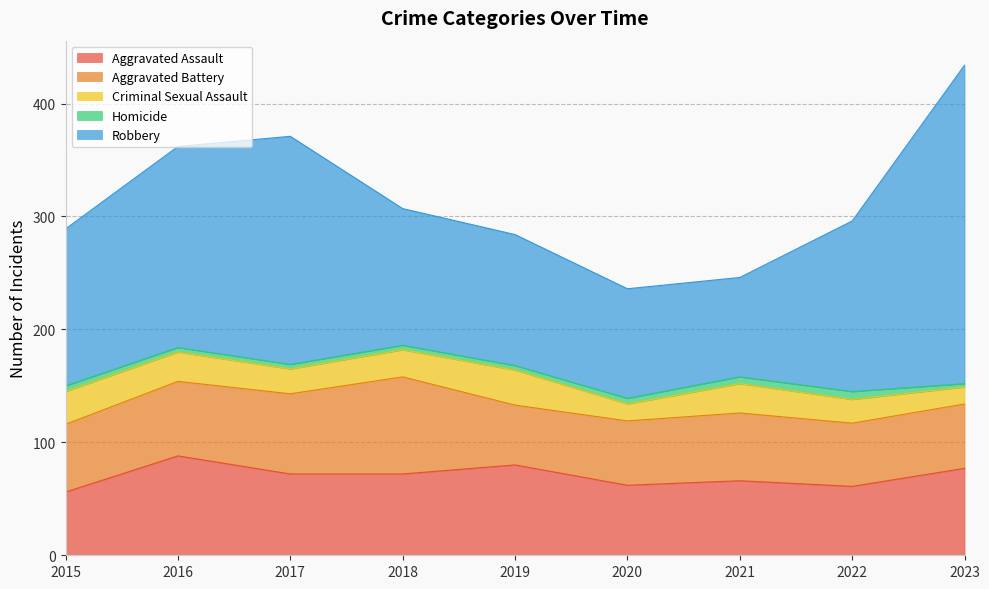

How many categories are shown in the chart?

9